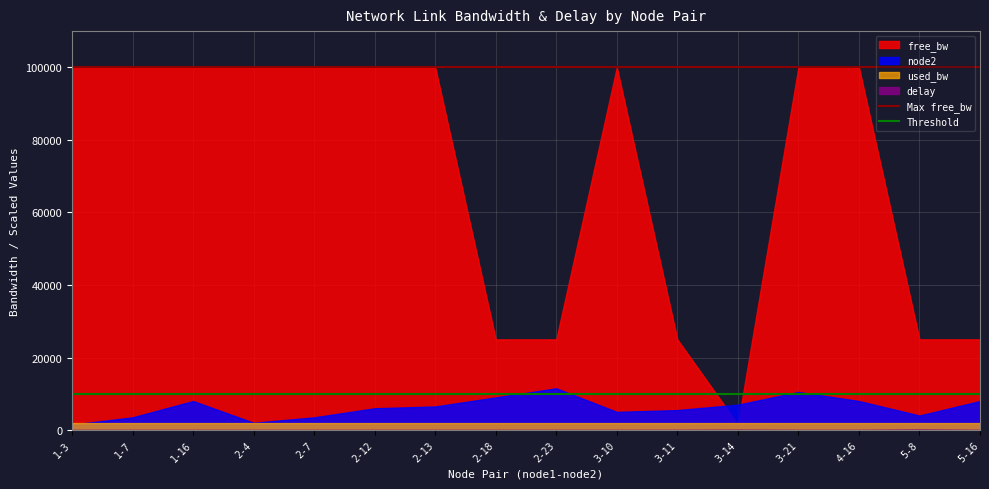

Is it true that Threshold equals 5688 at 1-3?

False